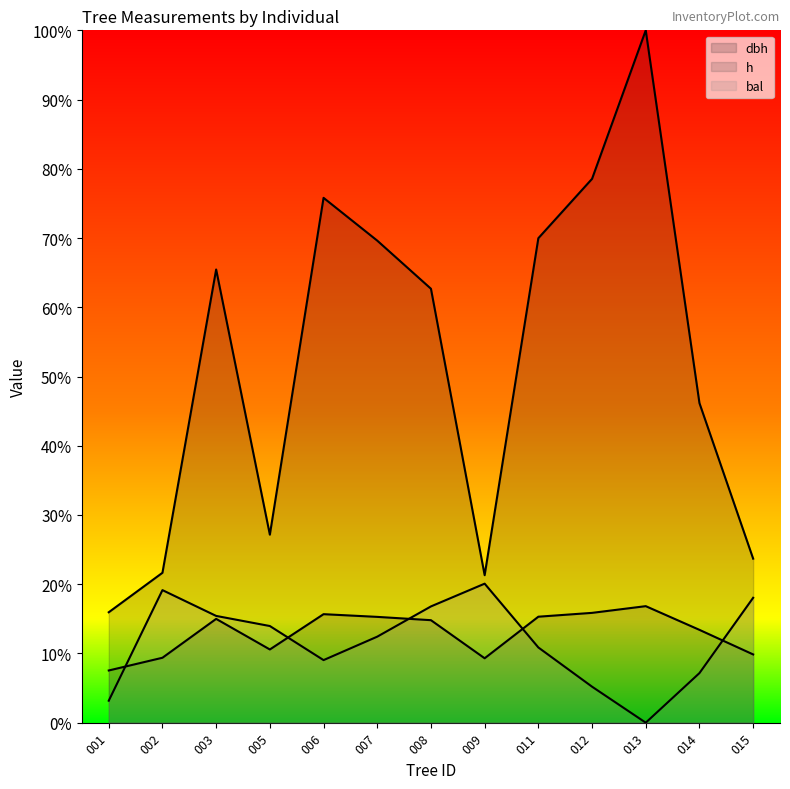

How many lines are shown in the chart?

3